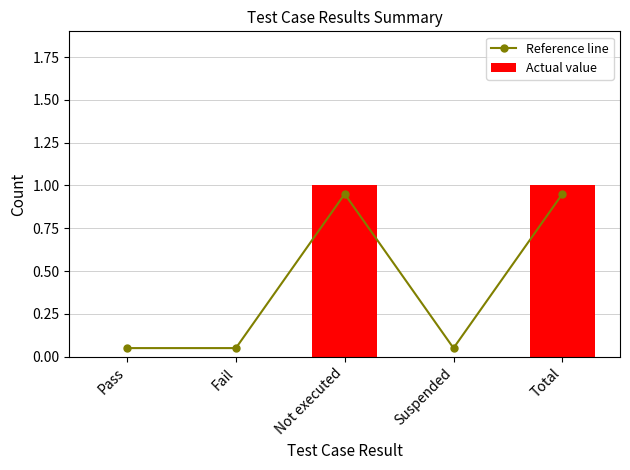

Are the bars grouped side by side (vs. stacked)?

Yes